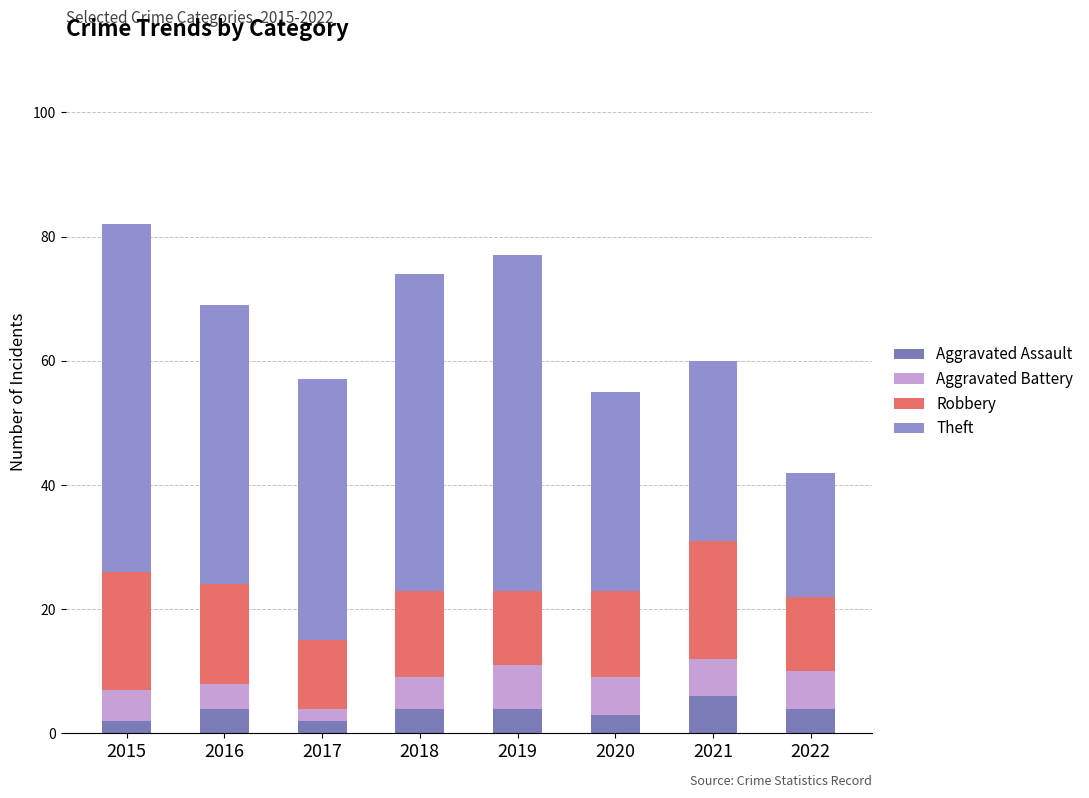

Where is Theft nearest to the value 38?

2017